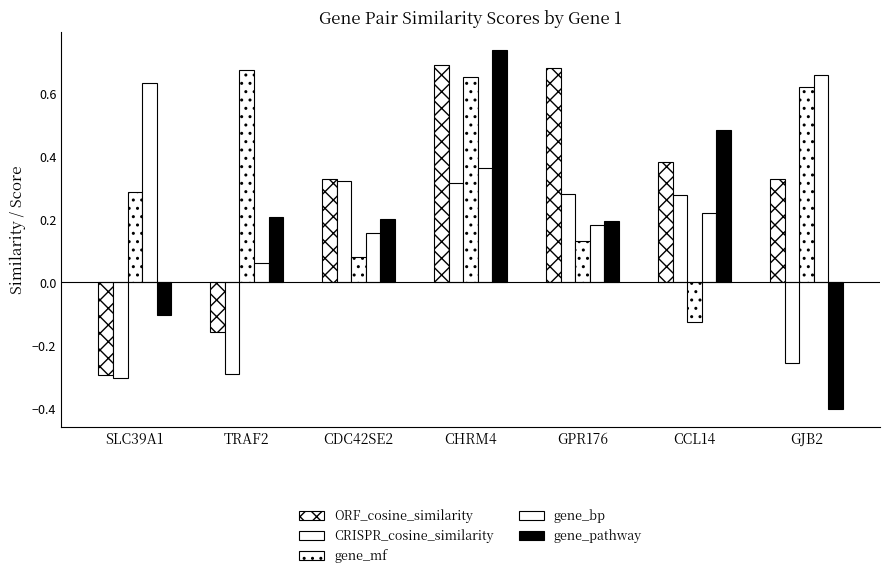

Does the chart contain any negative values?

Yes